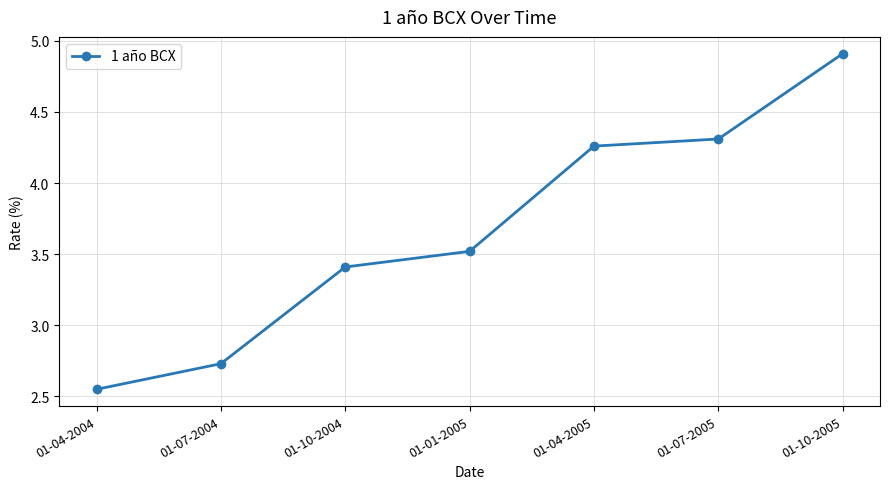

True or false: the data shows 3.2 at 01-10-2005.

False